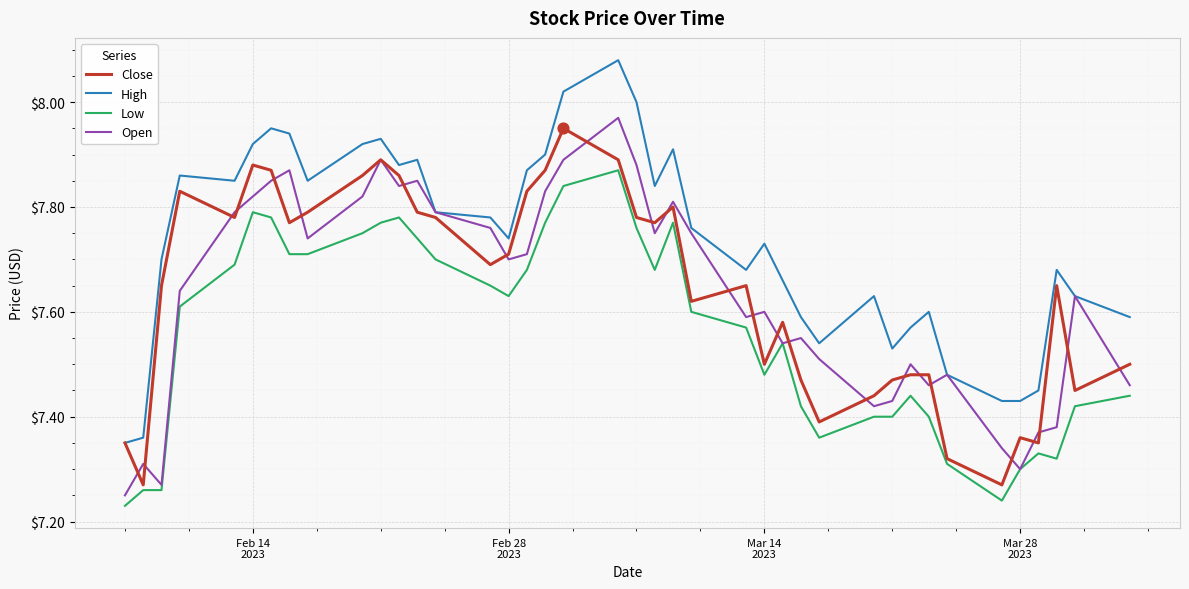

Which series has the largest total across all categories?

High